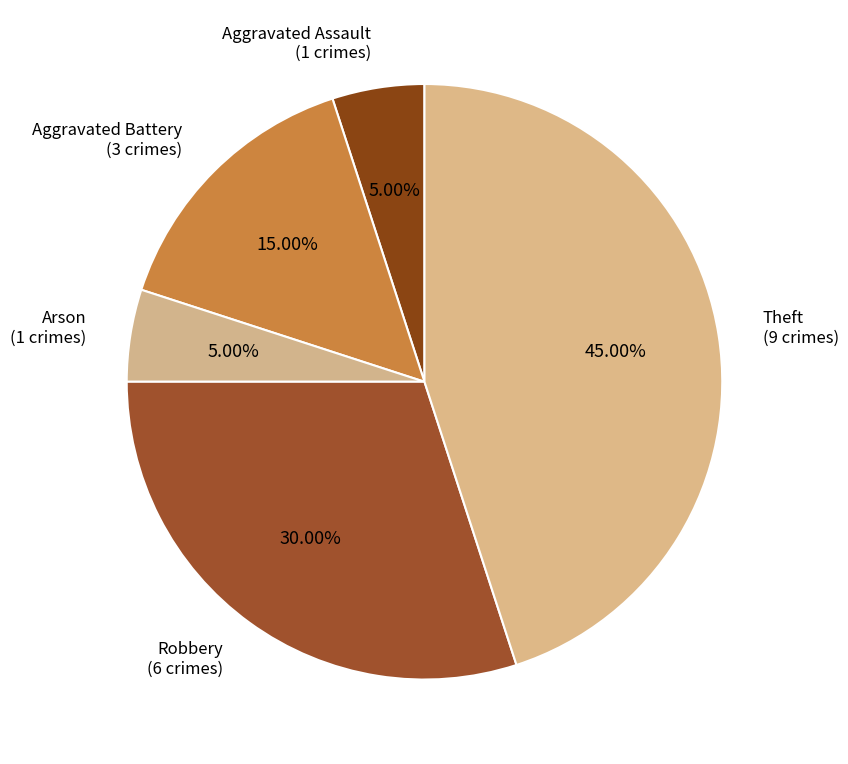

Count the number of slices in the pie.

5